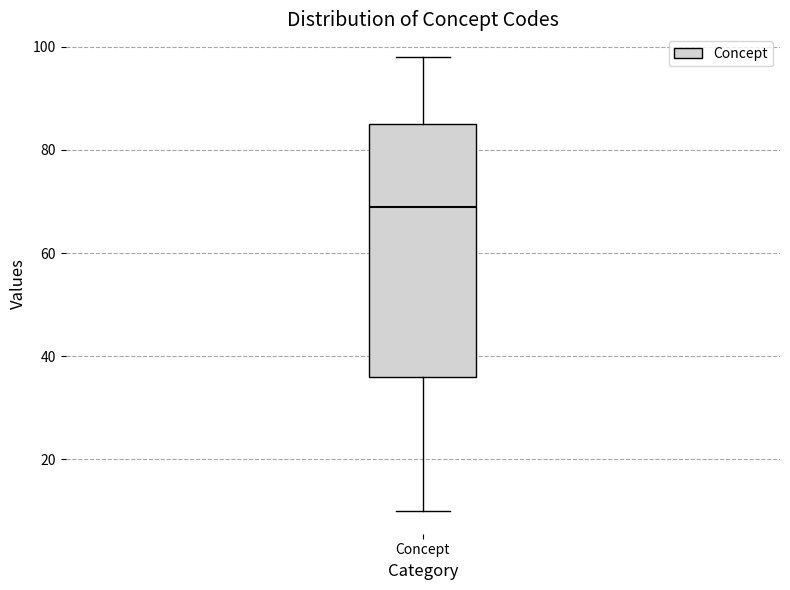

Transcribe this box plot: give where the median line is, the range the box spans, and where the two whiskers end, as read against the y-axis. The values are not printed on the chart, so give them approximately, as read against the axis.

median 70, box 36 to 86, whiskers 10 to 98